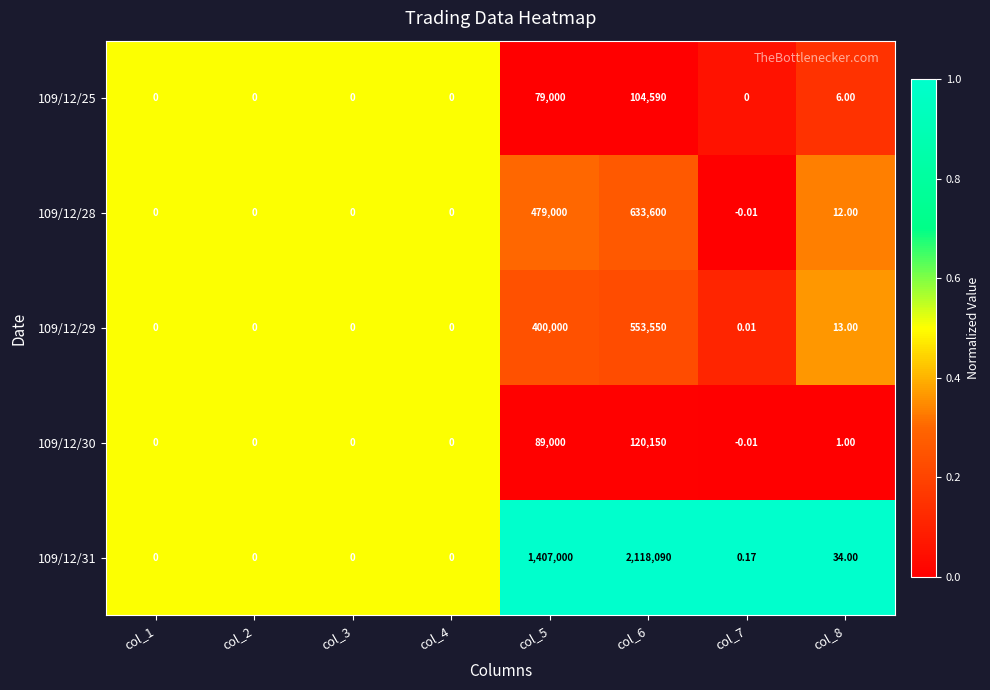

Is the value of 109/12/31 at col_5 greater than the value of 109/12/28 at col_1?

Yes